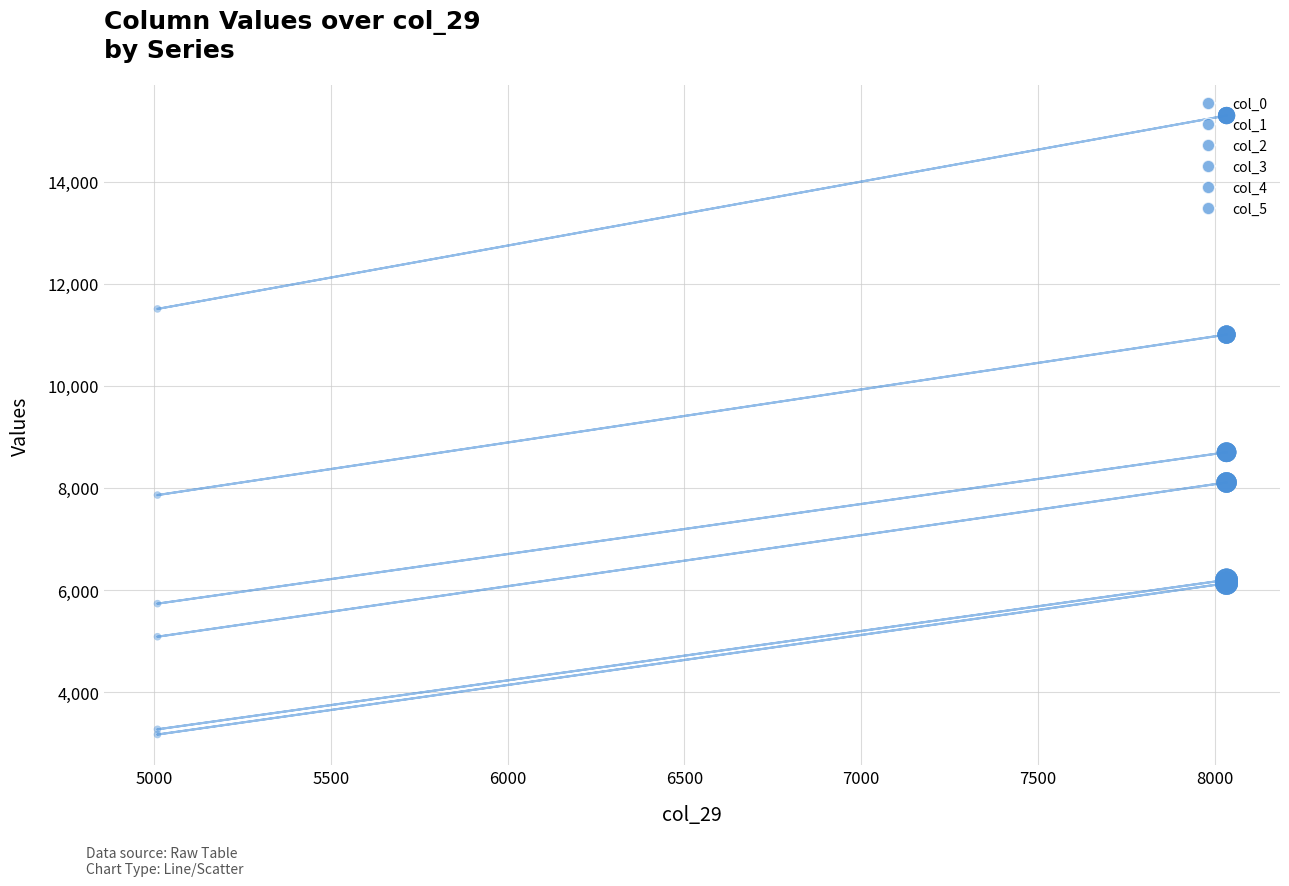

Which series has the widest spread of Y values?

col_4